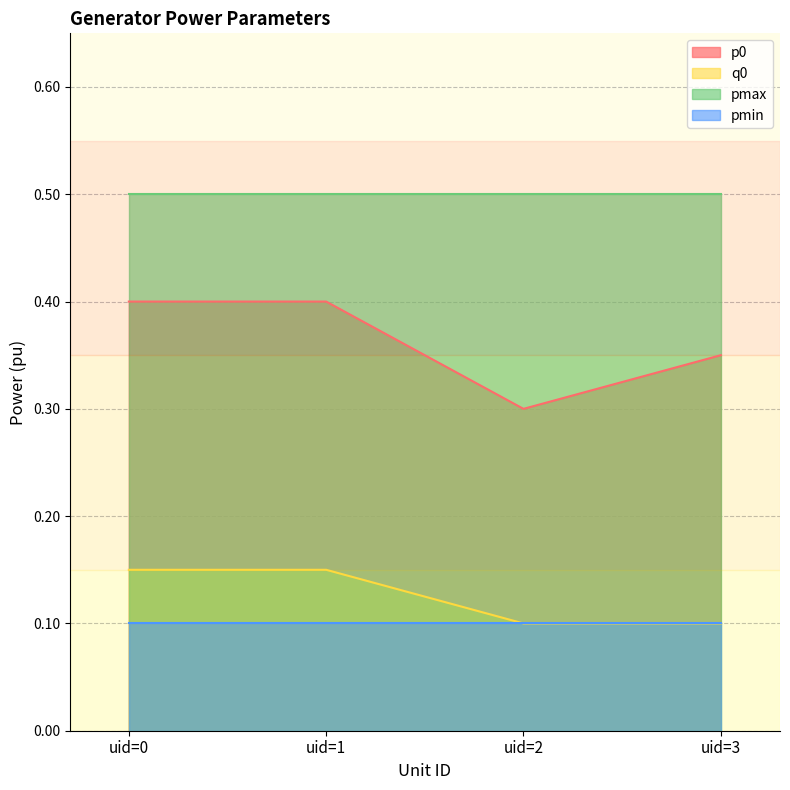

Rank the series by their maximum value, from lowest to highest.

pmin, q0, p0, pmax